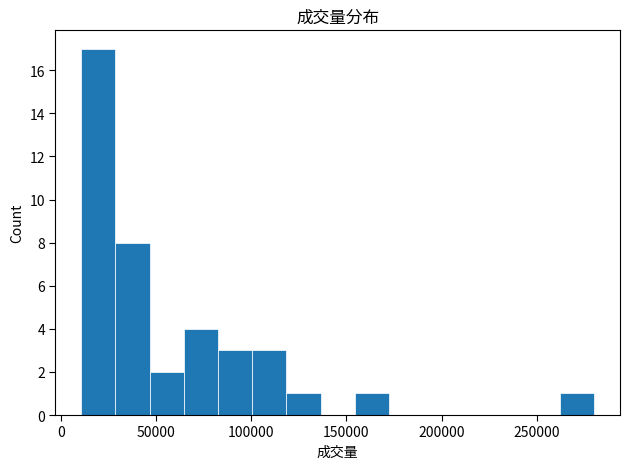

Around what value on the x-axis is the tallest bar? Give the approximate position of its centre, as read against the axis.

20000